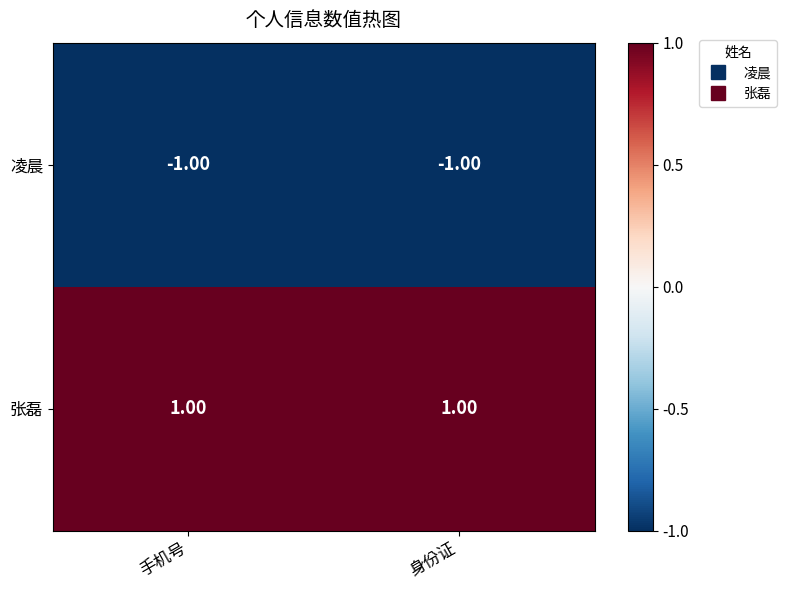

Is the value of 张磊 at 身份证 greater than the value of 凌晨 at 手机号?

Yes